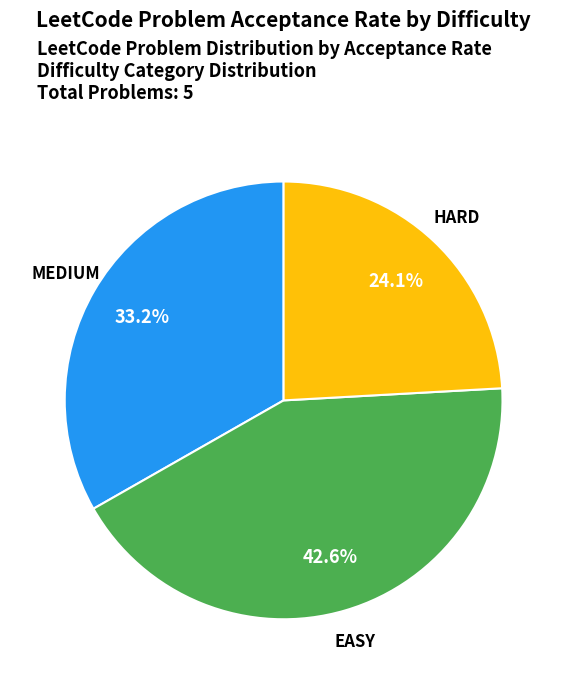

Approximately how many times larger is the value at EASY compared to MEDIUM?

1.3